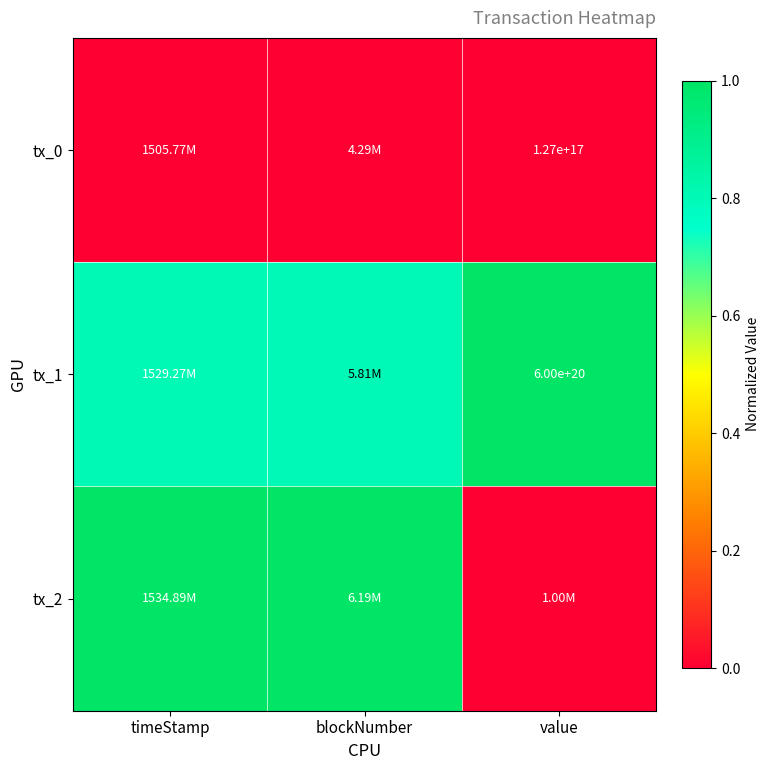

At which category is the sum across all series the highest?

timeStamp